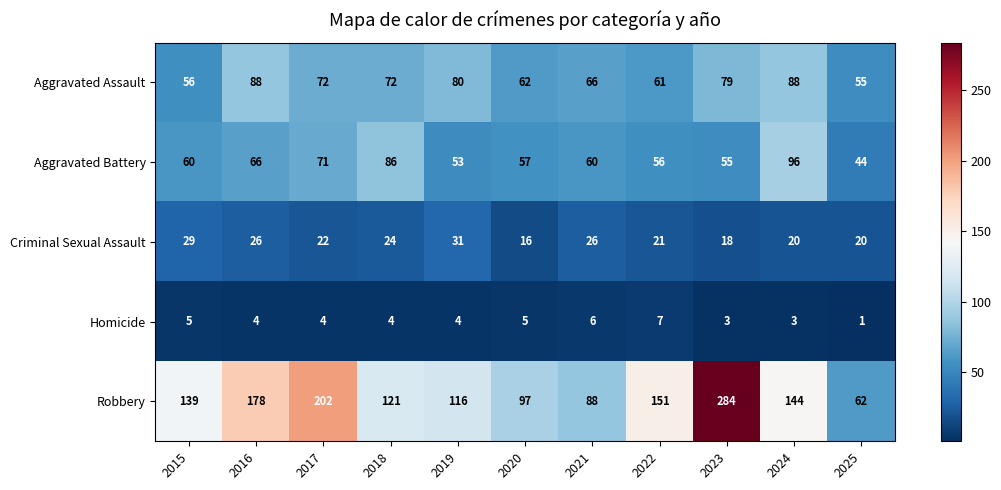

What is the difference between the maximum and minimum values in the Homicide series?

6